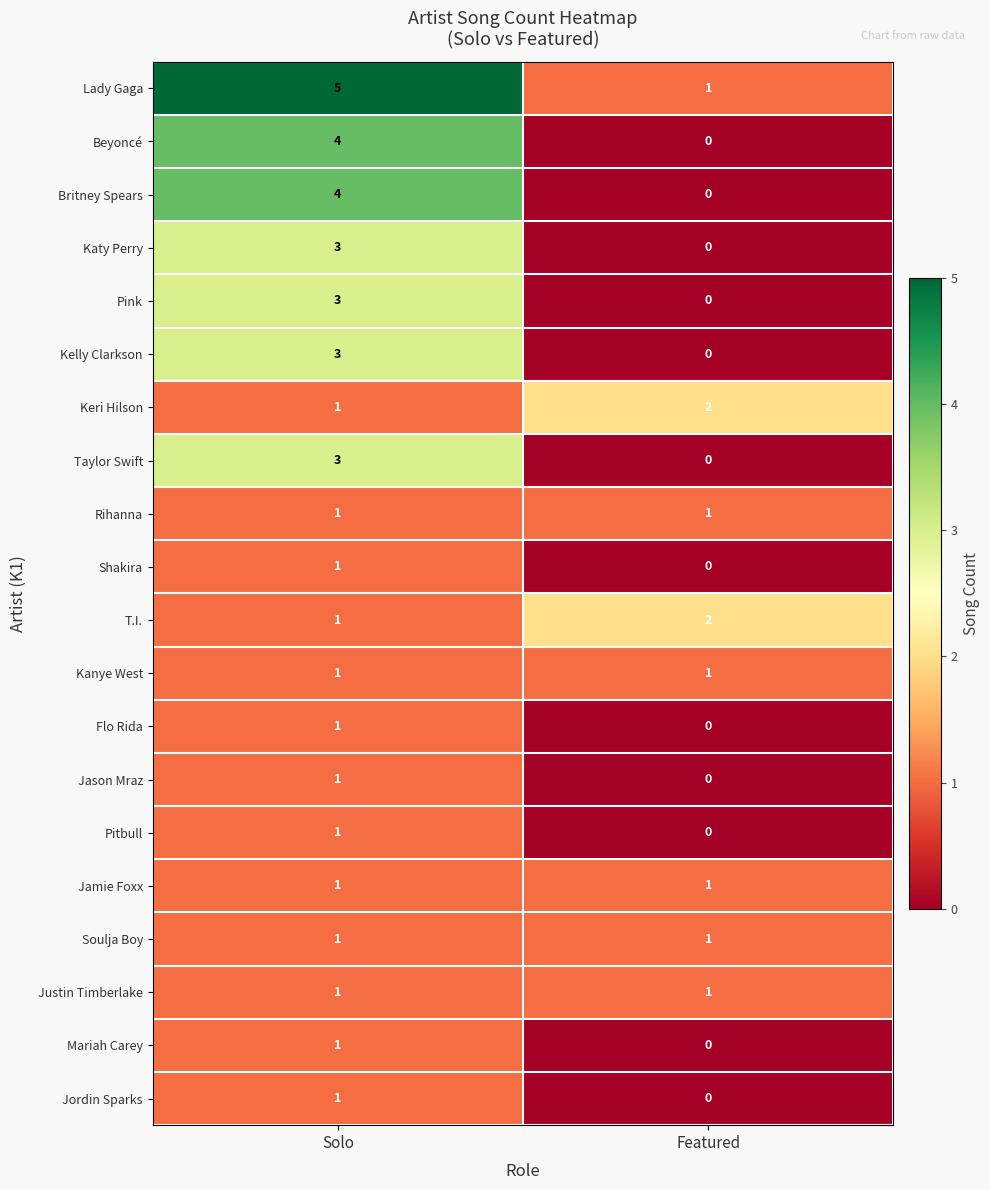

Which label corresponds to the largest value in the chart?

Solo